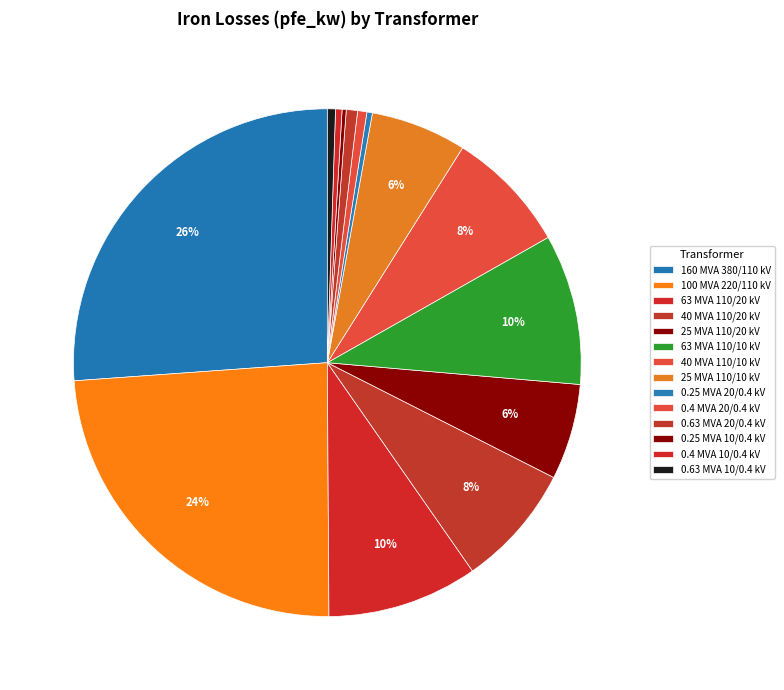

To the nearest percent, what is the combined percentage of 0.63 MVA 20/0.4 kV and 100 MVA 220/110 kV?

25%